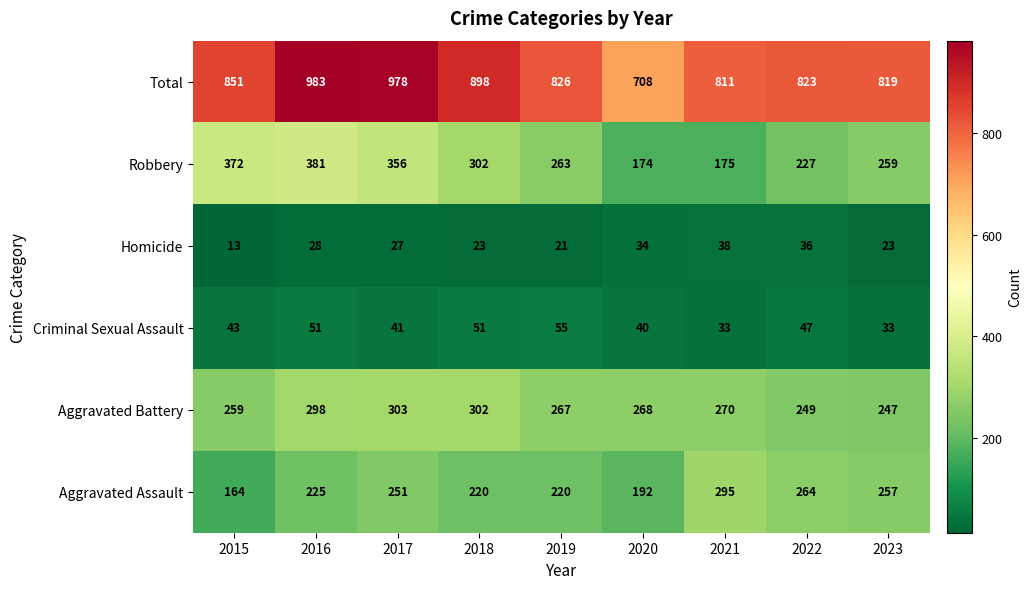

The value of Aggravated Battery at 2016 is 298. True or false?

True